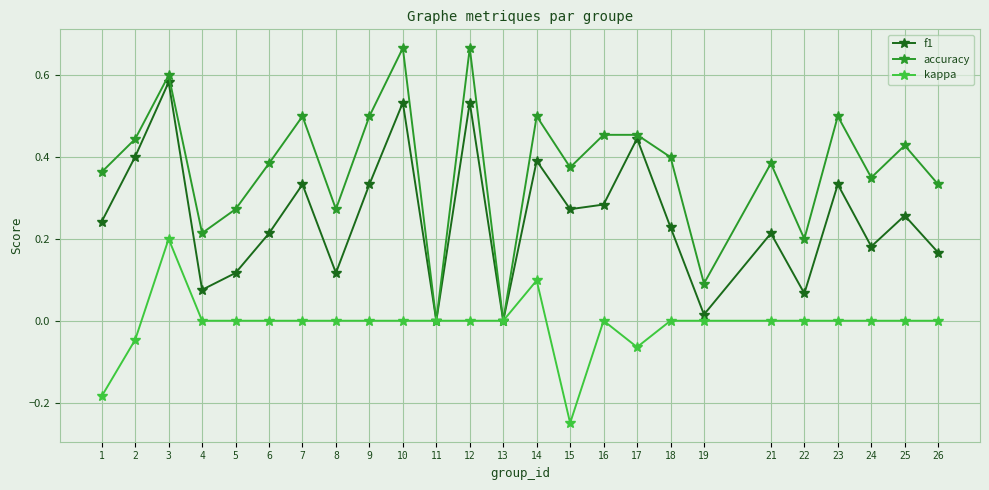

List the series in order of their peak value, highest first.

accuracy, f1, kappa